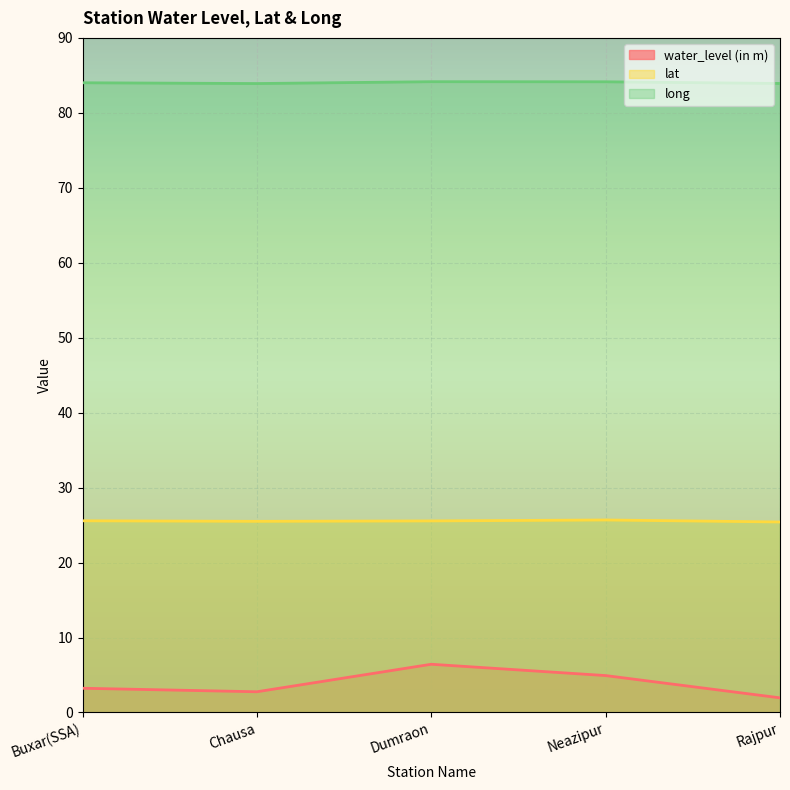

True or false: lat has more than 0 interior local peaks.

True